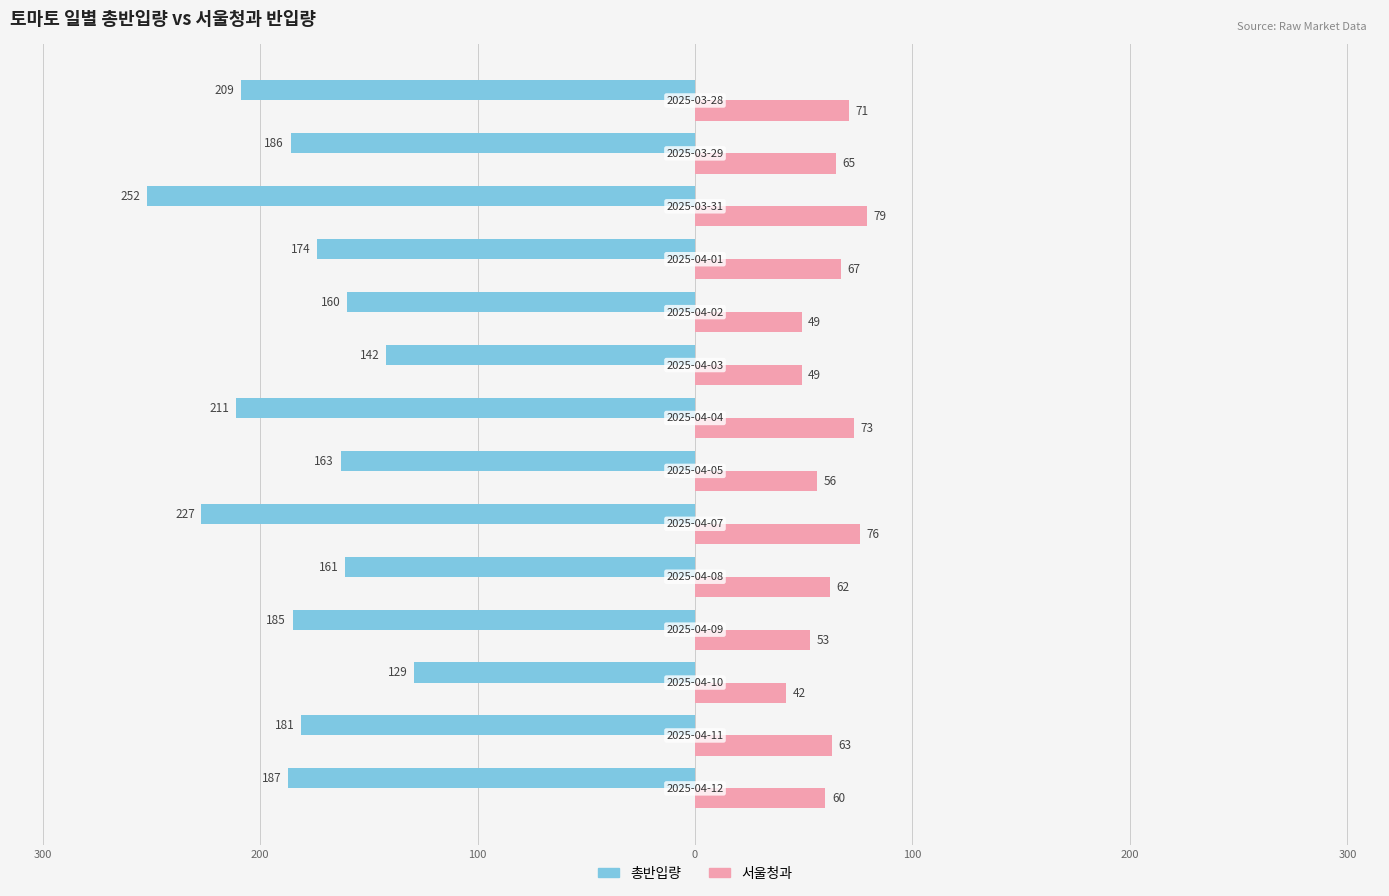

What are all the series names shown in the legend?

총반입량, 서울청과